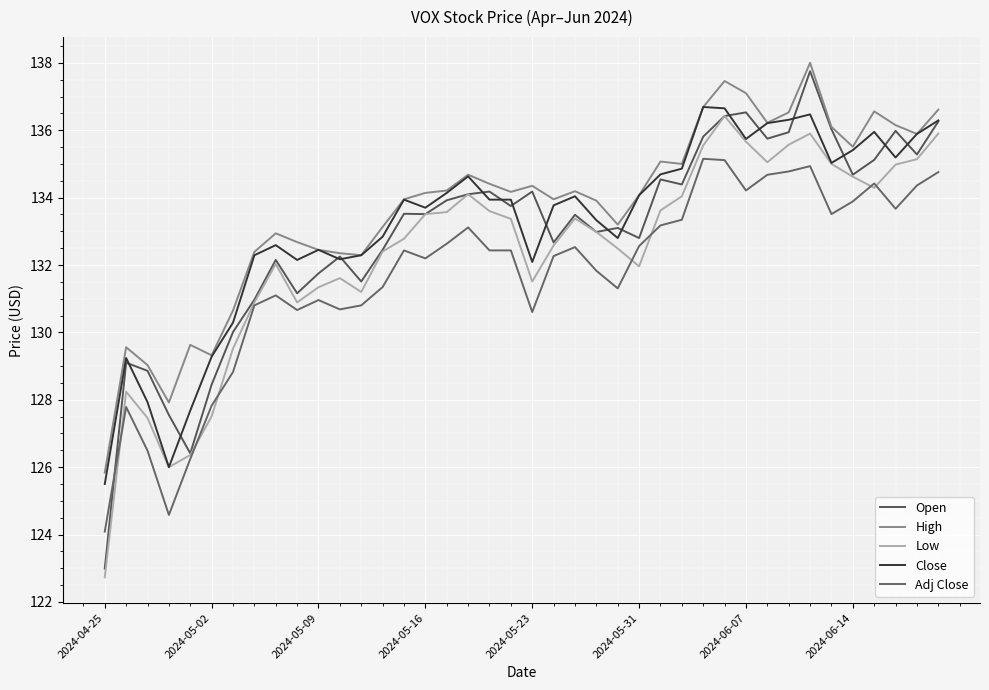

At which category is the sum across all series the highest?

33